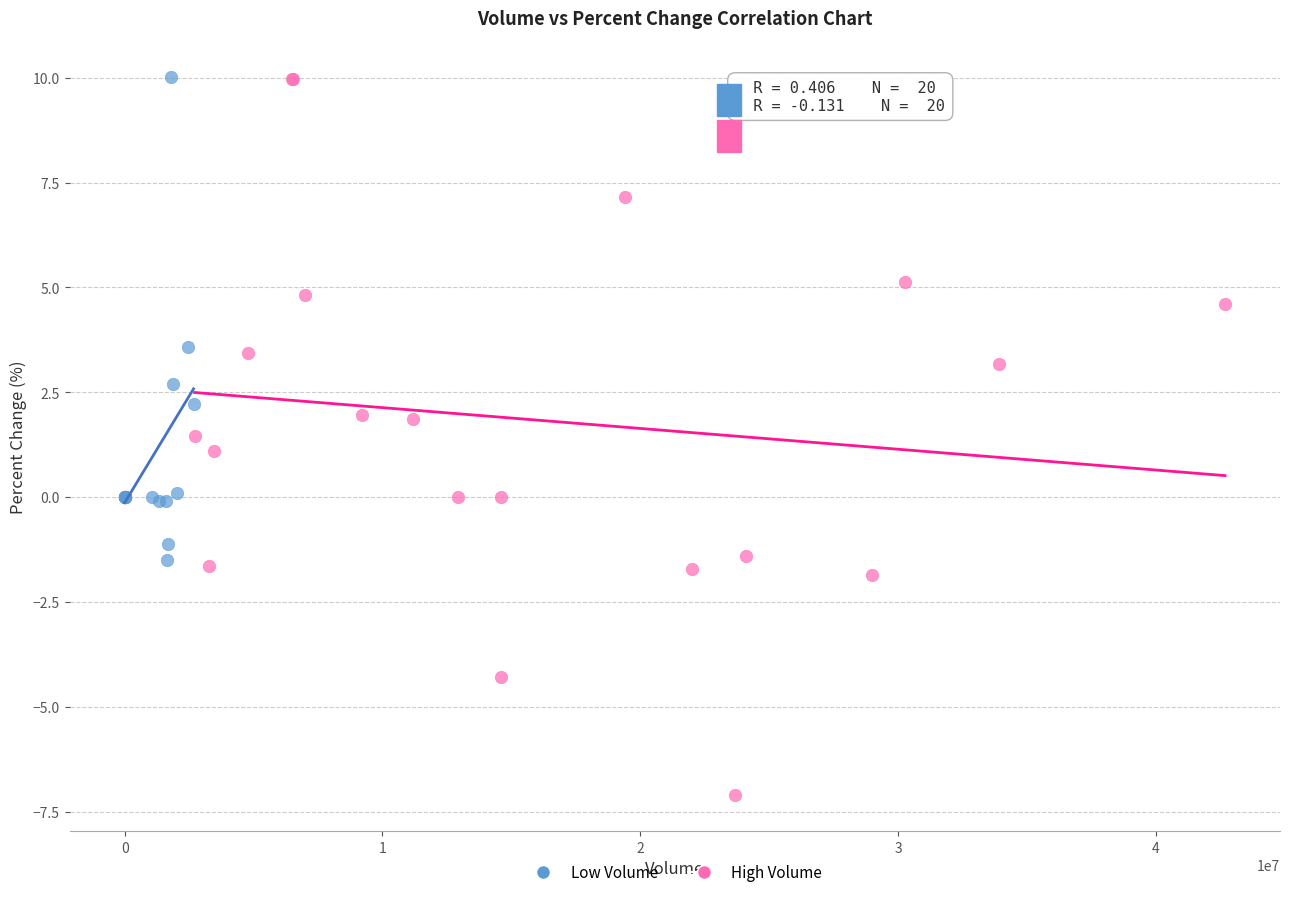

Which series has the largest Y range (max minus min)?

High Volume